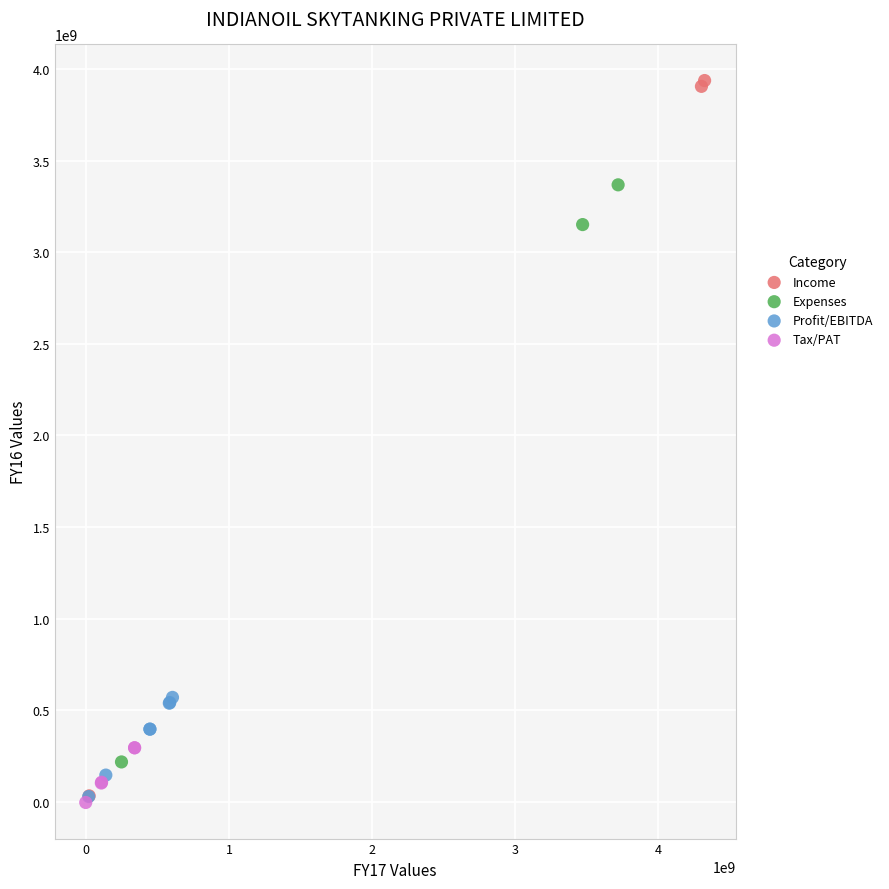

What are all the series names shown in the legend?

Income, Expenses, Profit/EBITDA, Tax/PAT